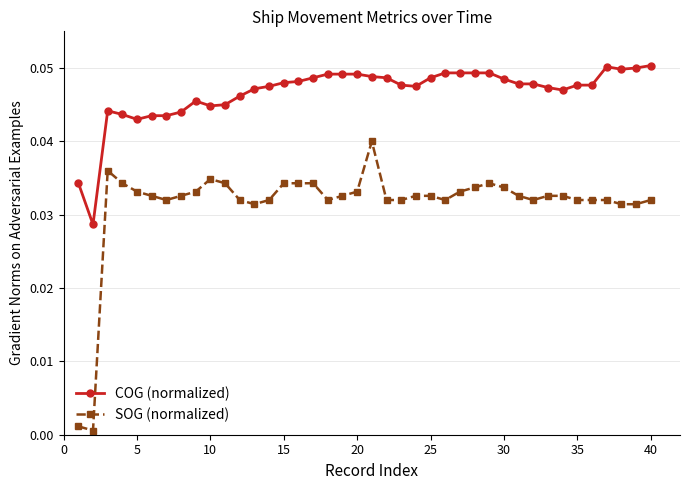

Rank the series by their average value, from highest to lowest.

COG (normalized), SOG (normalized)